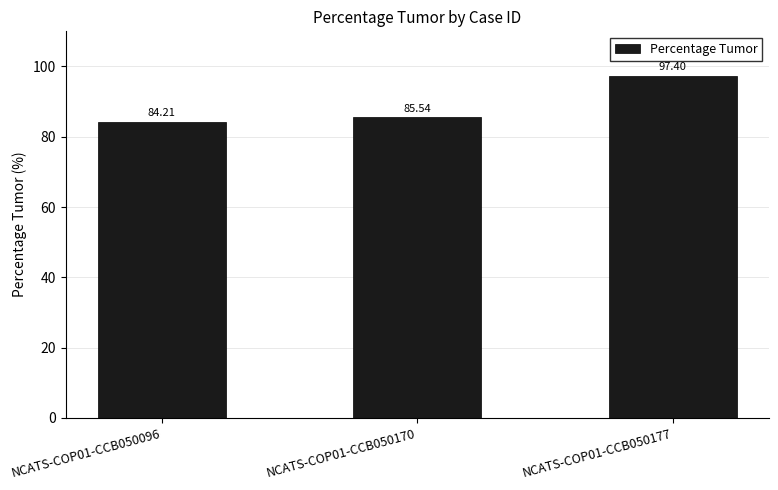

How many series are shown in this chart?

1